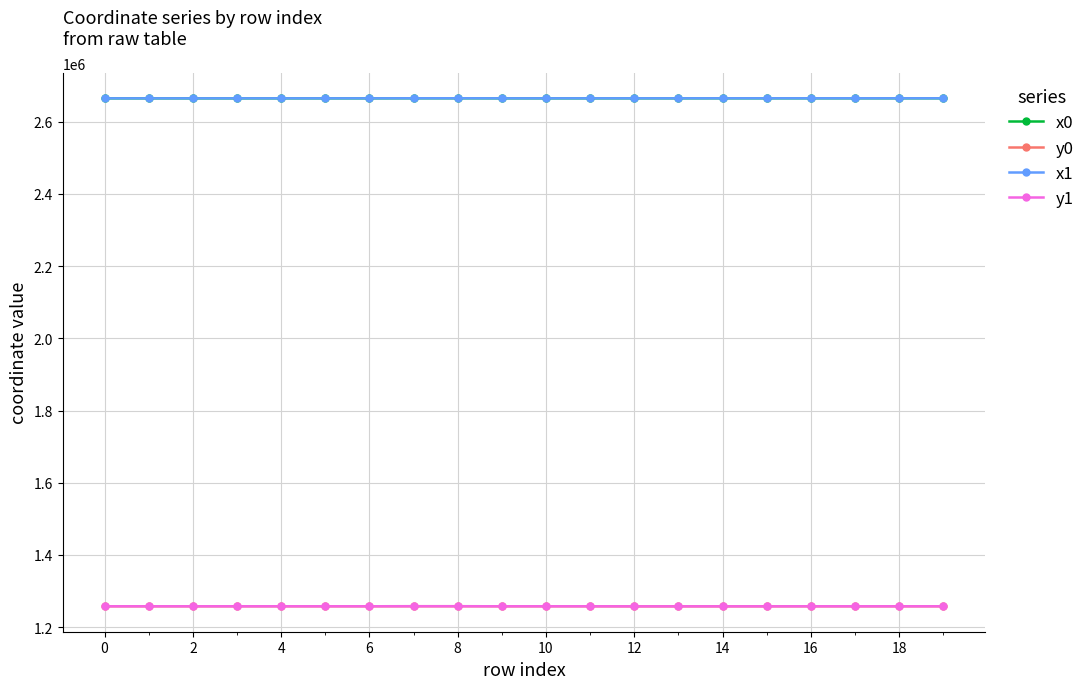

True or false: x1 and y0 intersect in this chart.

False